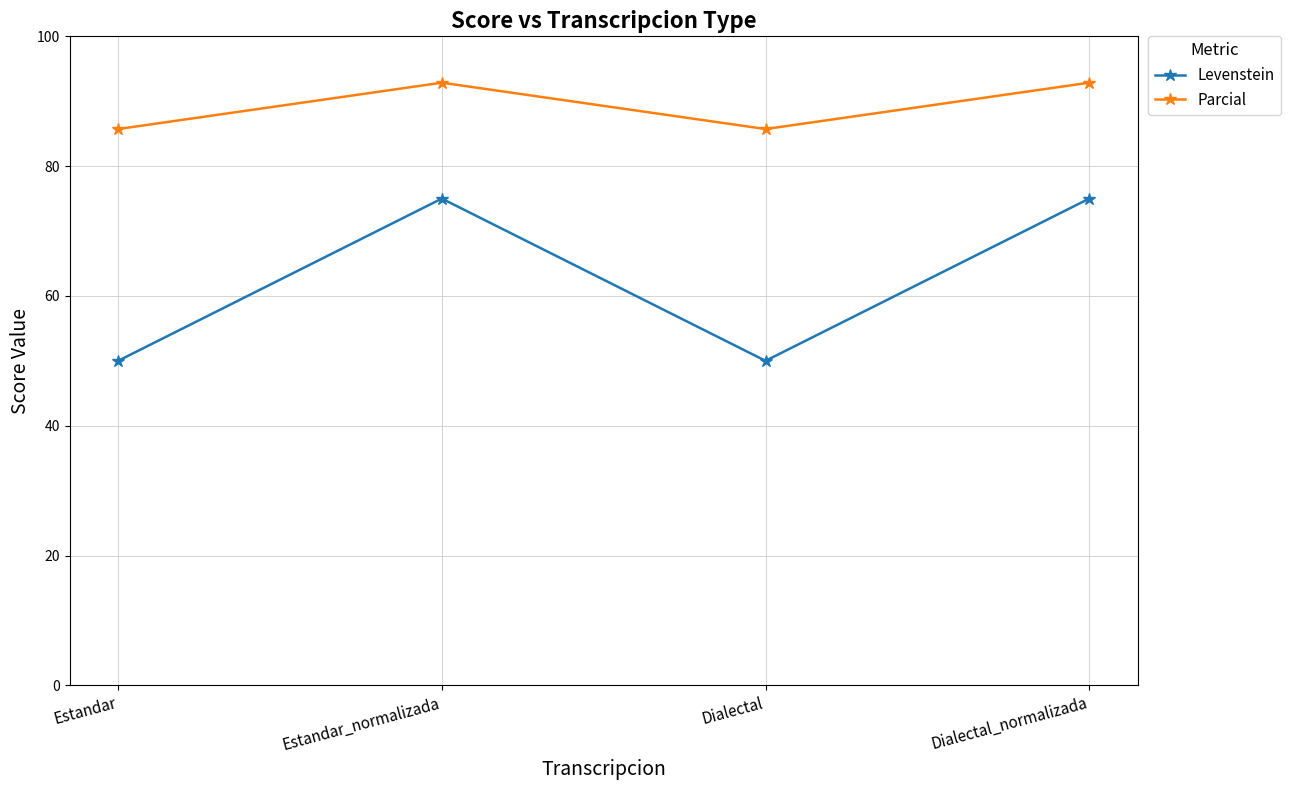

Is it true that Levenstein equals 79.6 at Dialectal?

False